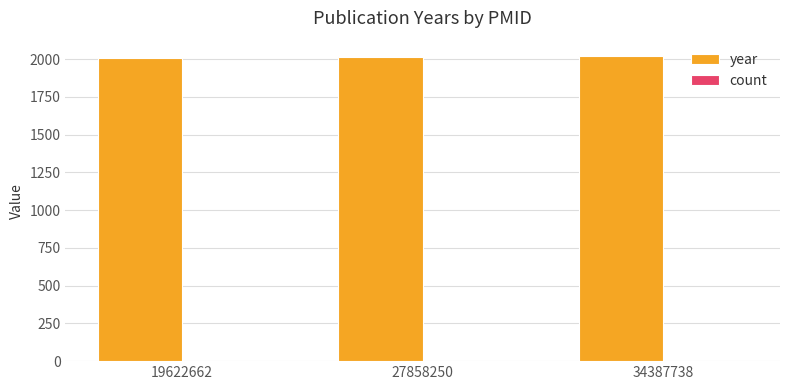

The value of year at 27858250 is 3374. True or false?

False